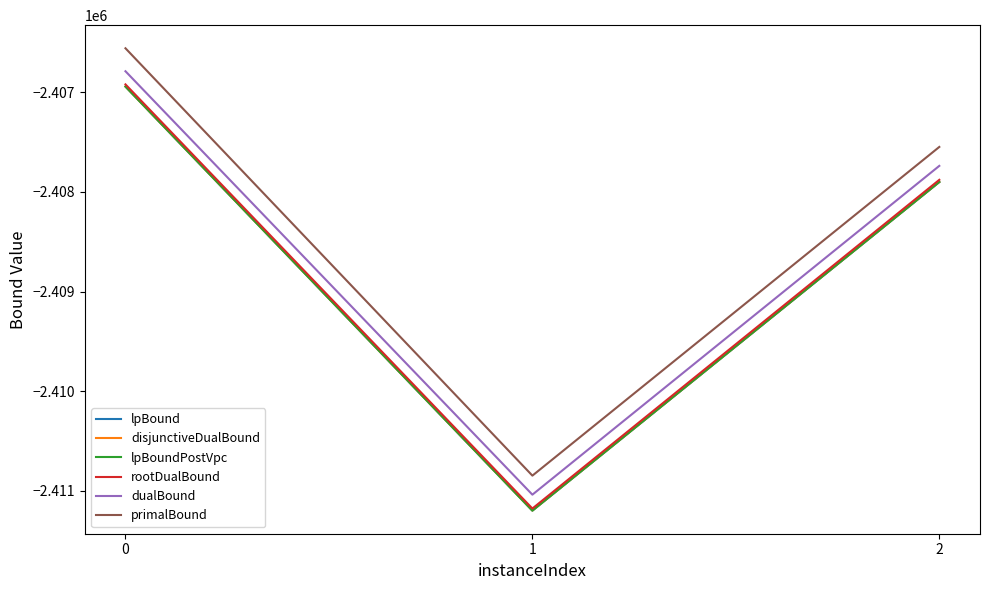

Between 1 and 2, which series saw the biggest shift?

dualBound